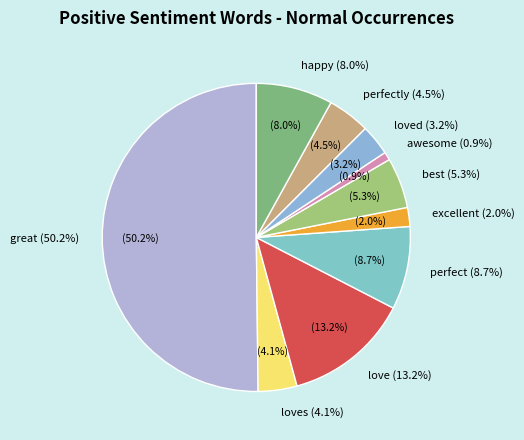

Between awesome and perfect, which is larger?

perfect